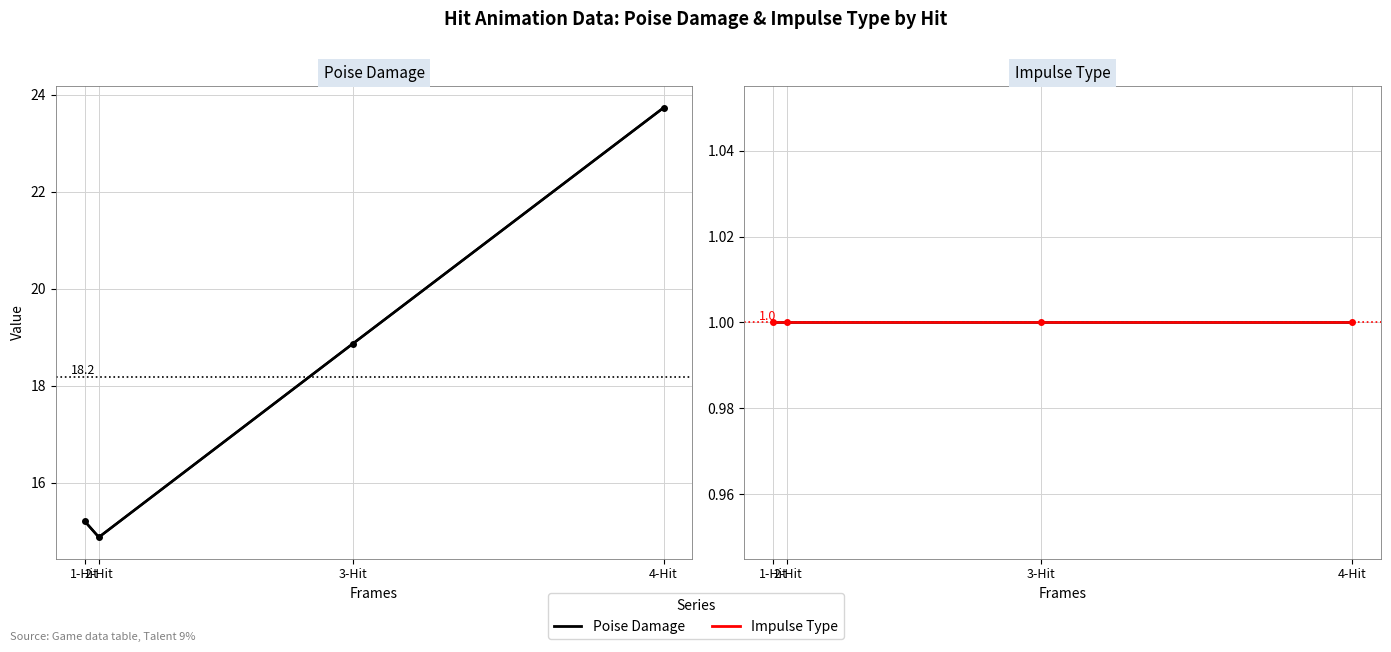

At which label is Poise Damage closest to 19?

3-Hit